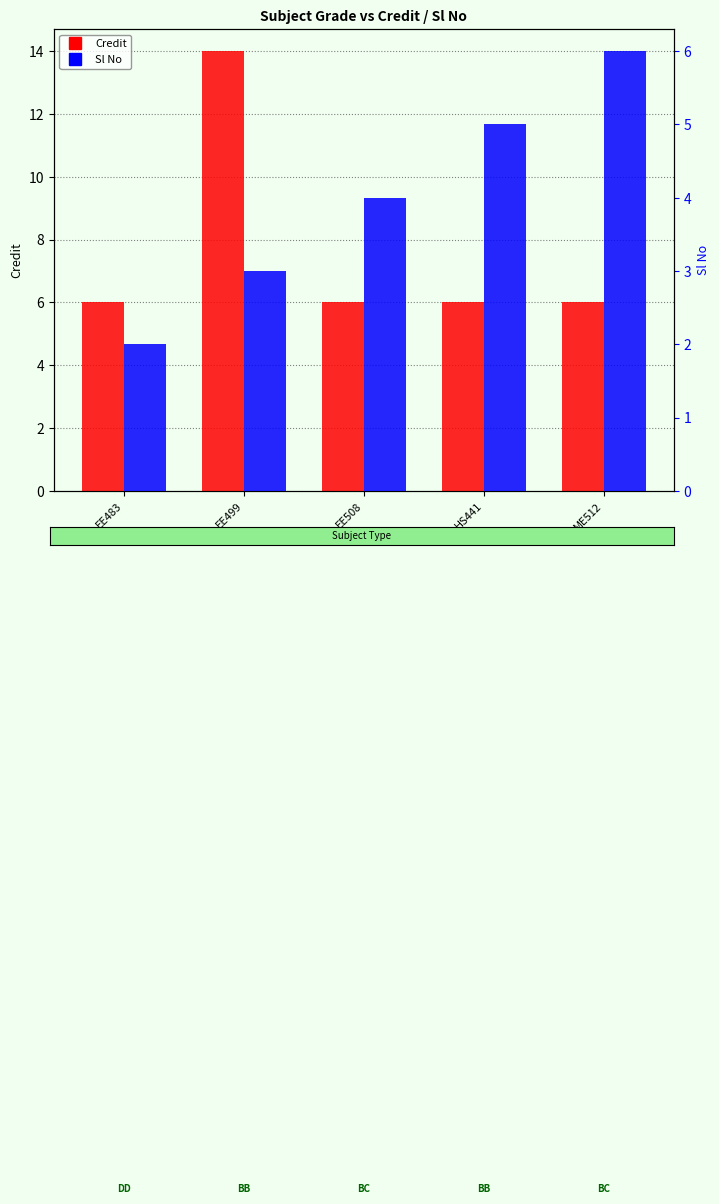

What is the label of the 5th bar from the right?

EE483